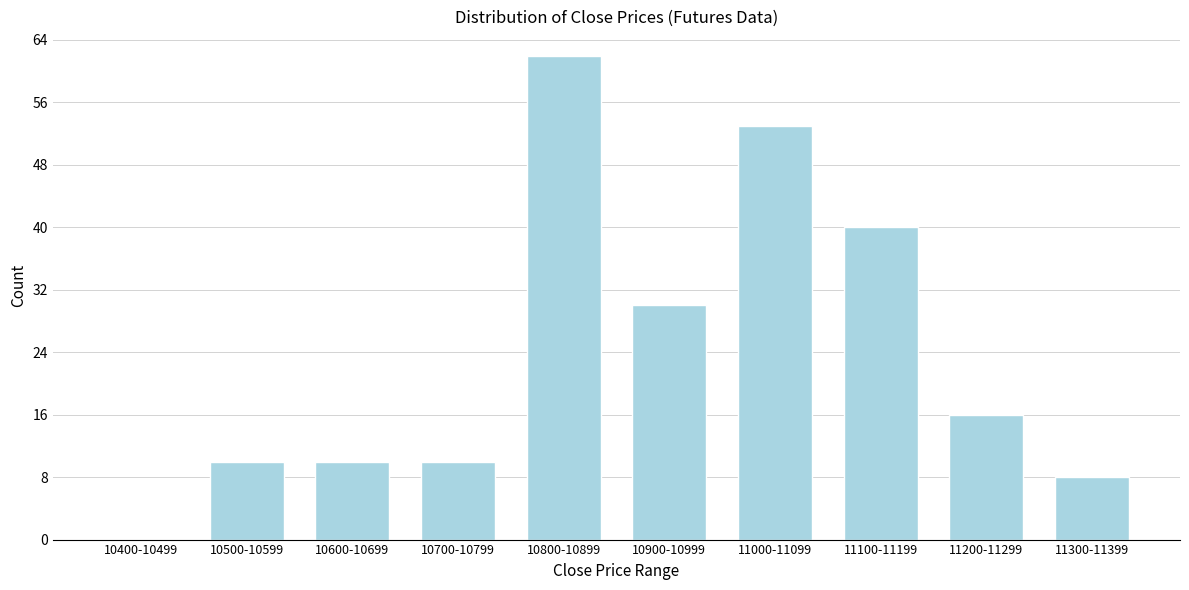

Reading left to right, transcribe all the data shown in this chart.

10400-10499=0	10500-10599=10	10600-10699=10	10700-10799=10	10800-10899=62	10900-10999=30	11000-11099=53	11100-11199=40	11200-11299=16	11300-11399=8